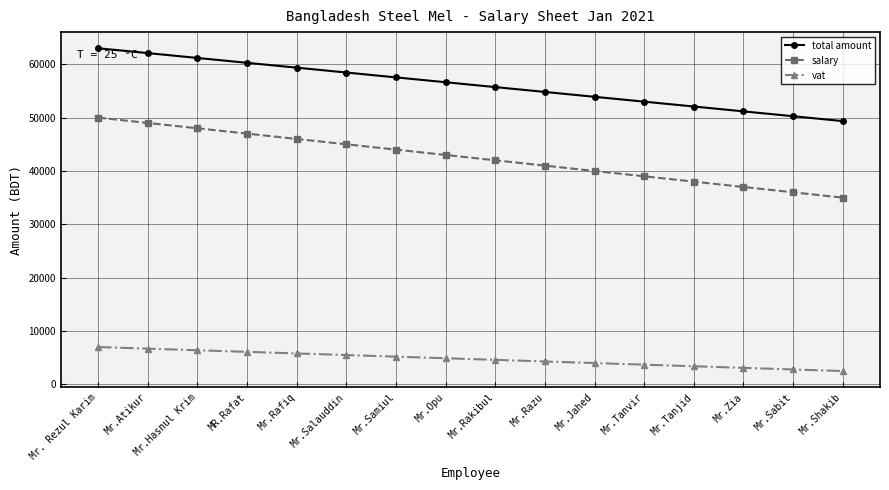

Where does the total amount series first go above 56630?

Mr. Rezul Karim